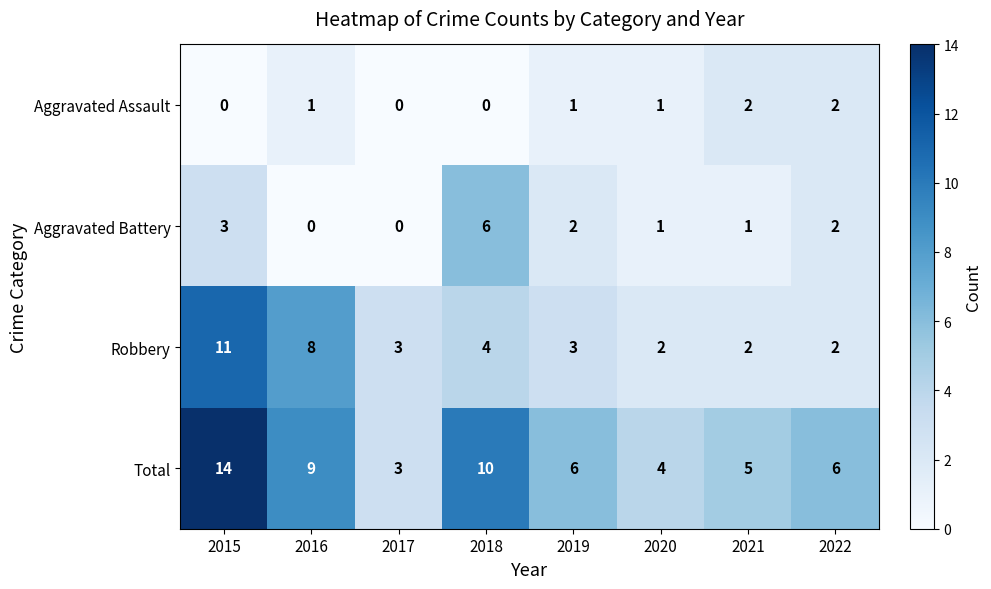

Rank the series by their average value, from lowest to highest.

Aggravated Assault, Aggravated Battery, Robbery, Total